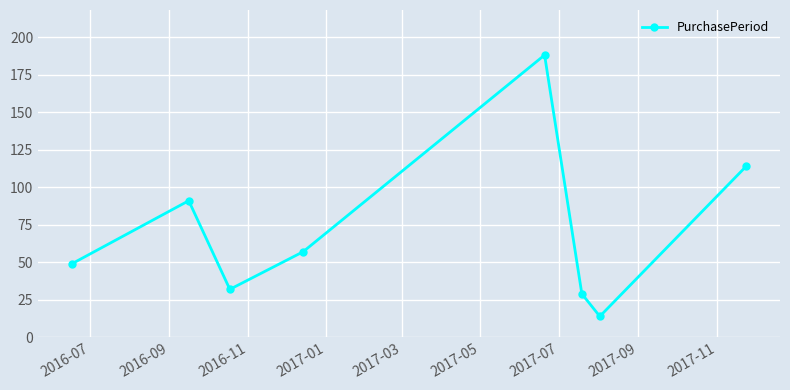

What is the value of the 6th point from the left?

29